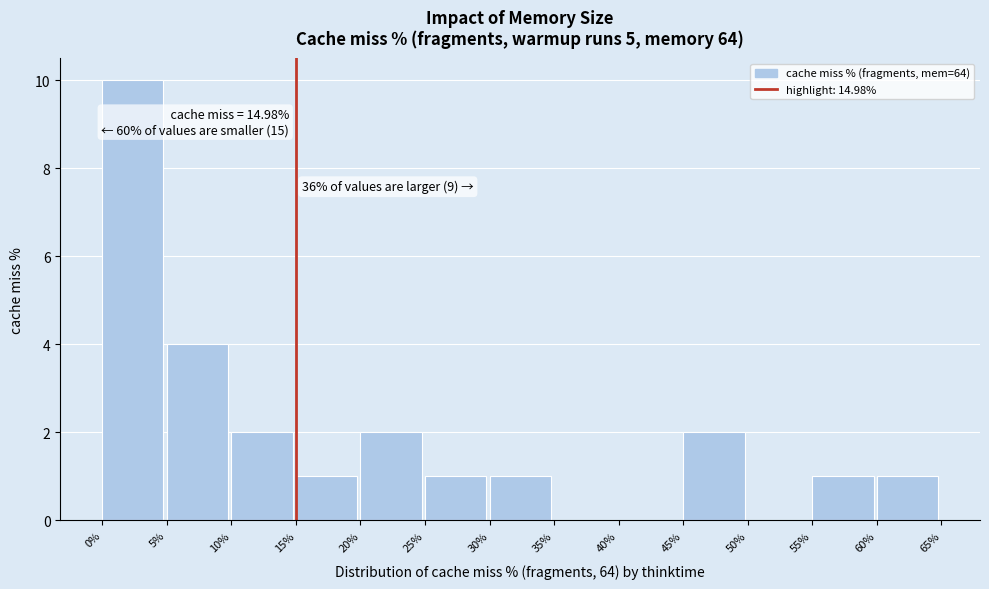

Over which range of the x-axis is the bar tallest?

0% to 5%